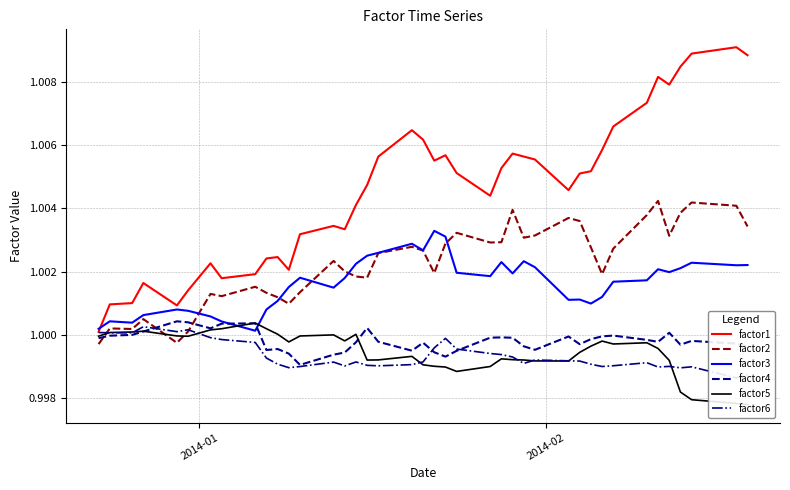

What is the value of the factor2 point at the 20th from the left?

1.0